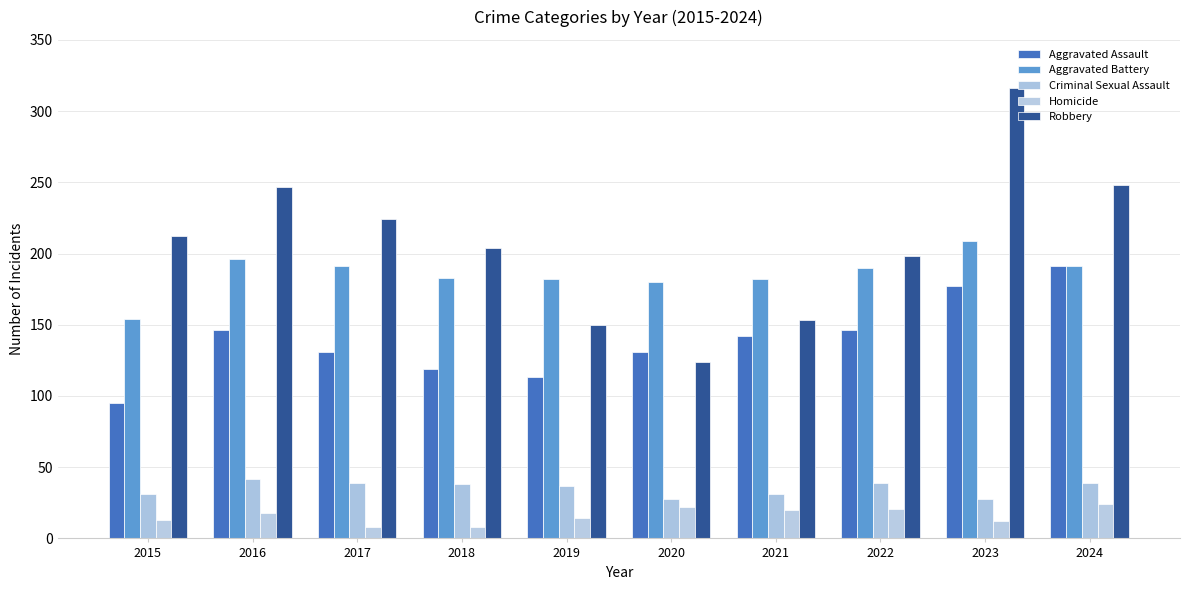

How many bars are there in each group?

5